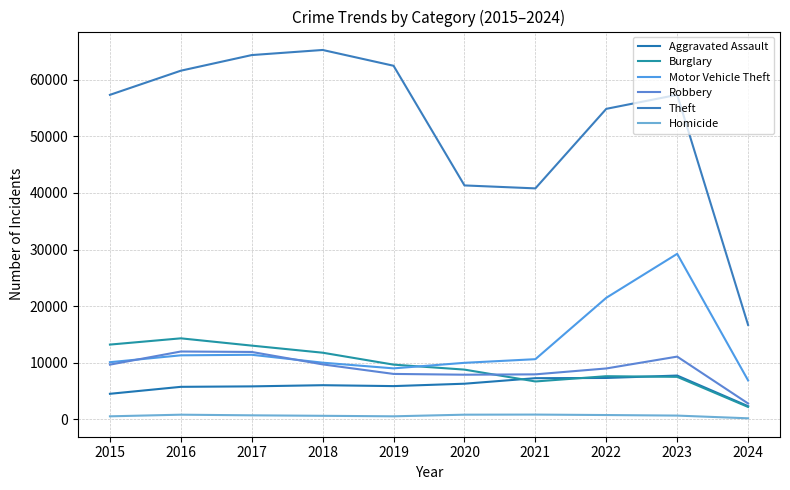

What is the total value across all series at 2017?

107112